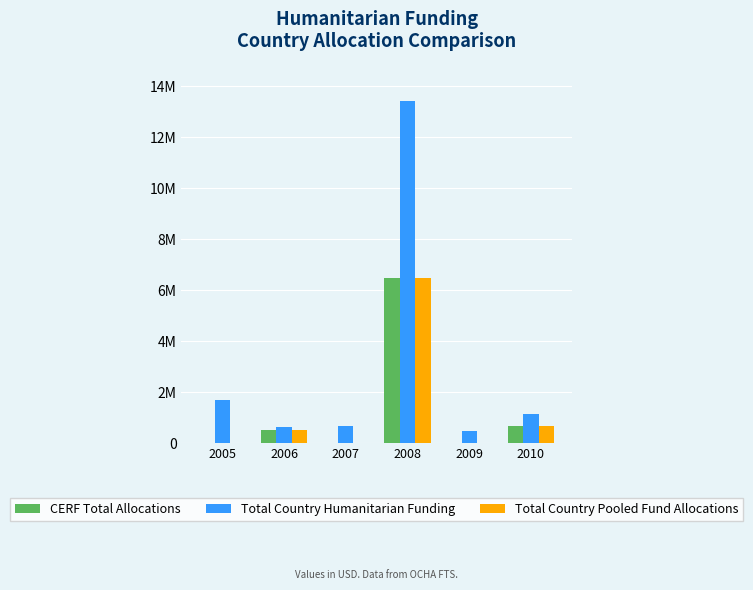

What are all the series names shown in the legend?

CERF Total Allocations, Total Country Humanitarian Funding, Total Country Pooled Fund Allocations